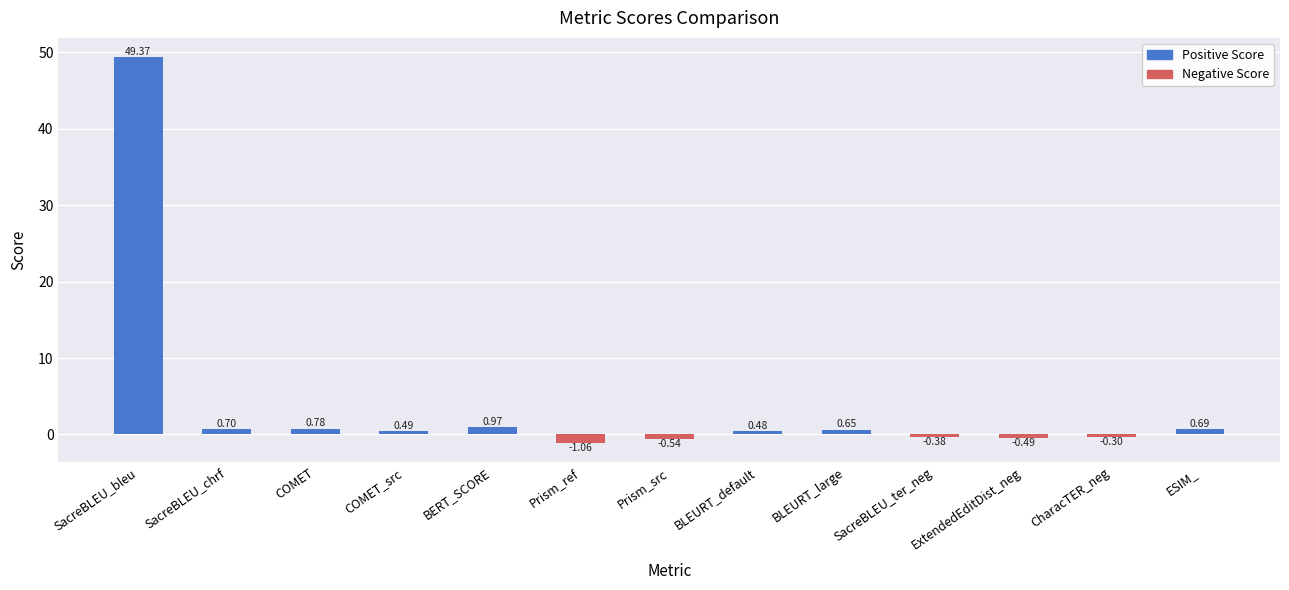

How many data points does each series have?

13